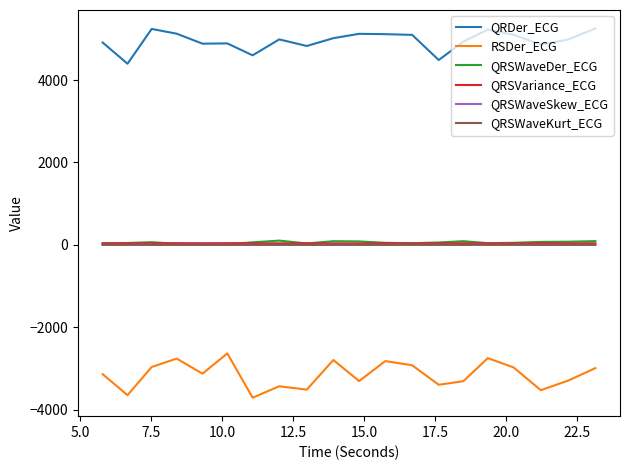

What is the maximum value shown in the chart?

5252.2